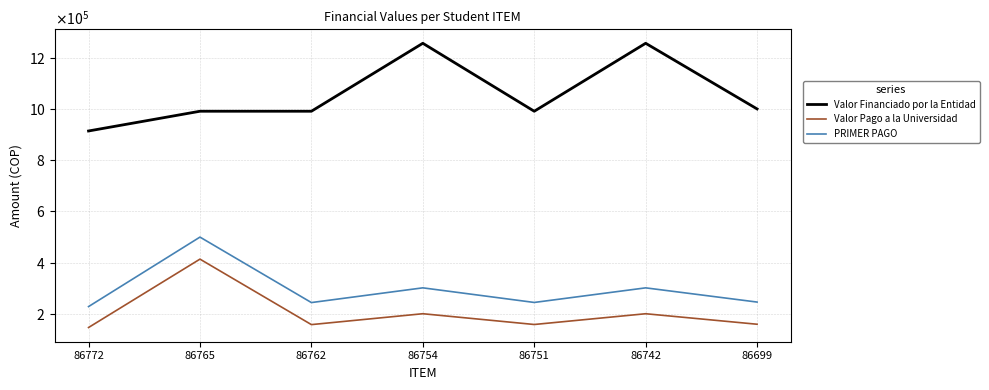

Read the PRIMER PAGO value at 86762.

244550